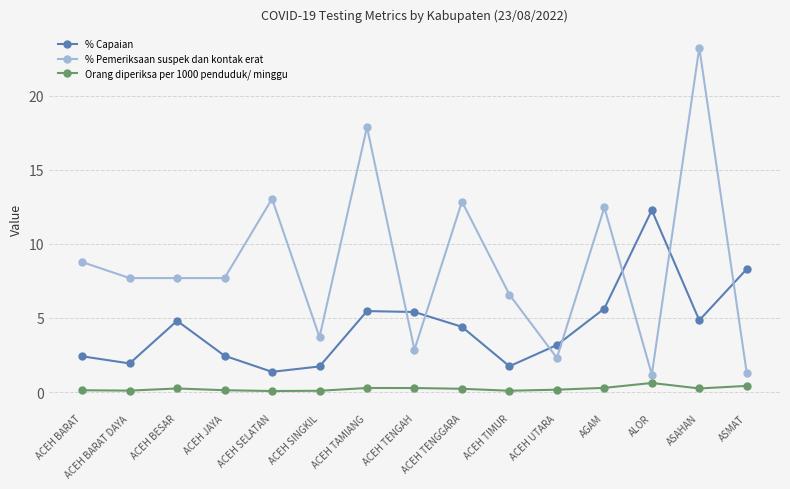

What is the average value of the % Pemeriksaan suspek dan kontak erat series?

8.6